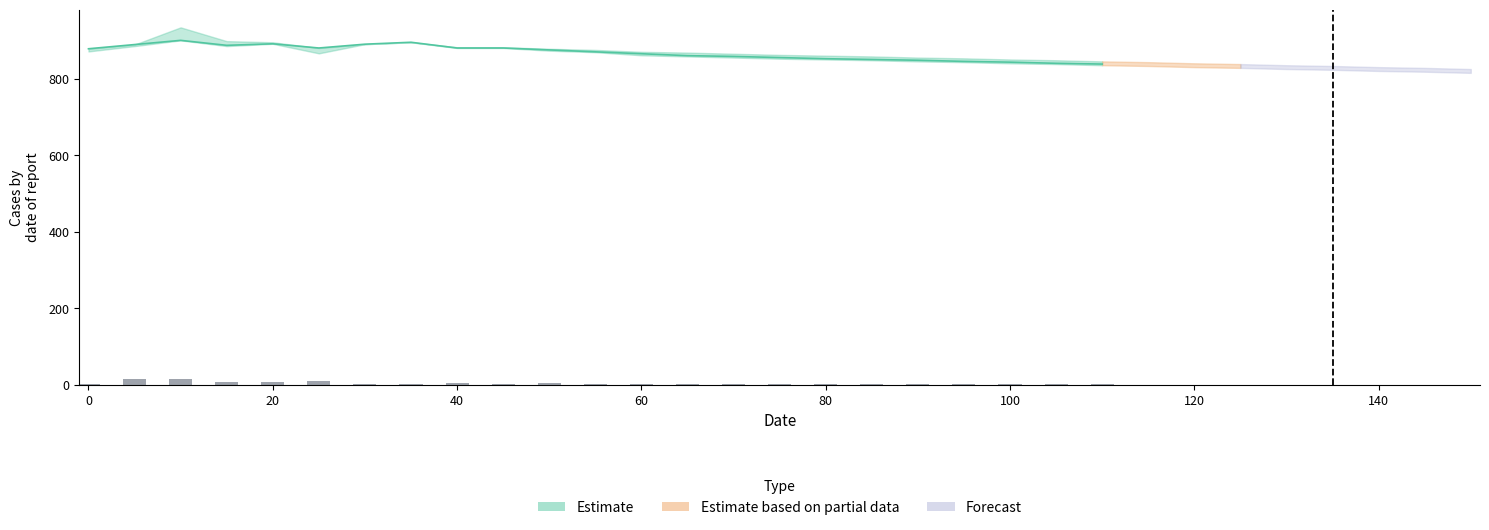

Reading left to right, what are all the values shown in this chart?

2.5	14.3	13.6	7.3	5.8	10.3	0.3	0.6	3.0	1.6	3.1	2.5	2.2	1.9	1.6	1.2	1.1	0.9	0.8	0.6	0.6	0.5	0.4